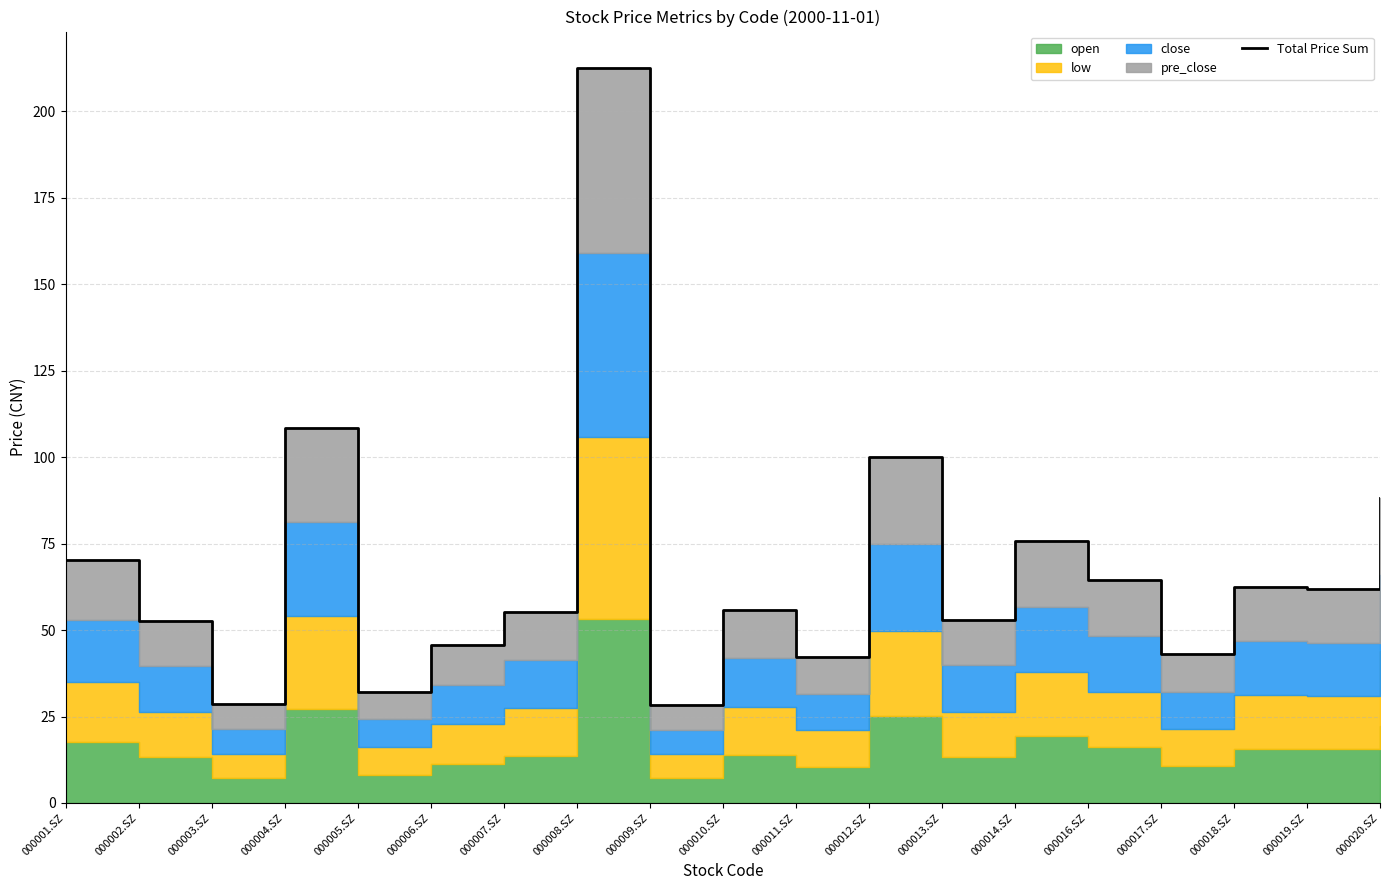

How many interior local valleys (lower than both neighbors) does the data have?

7